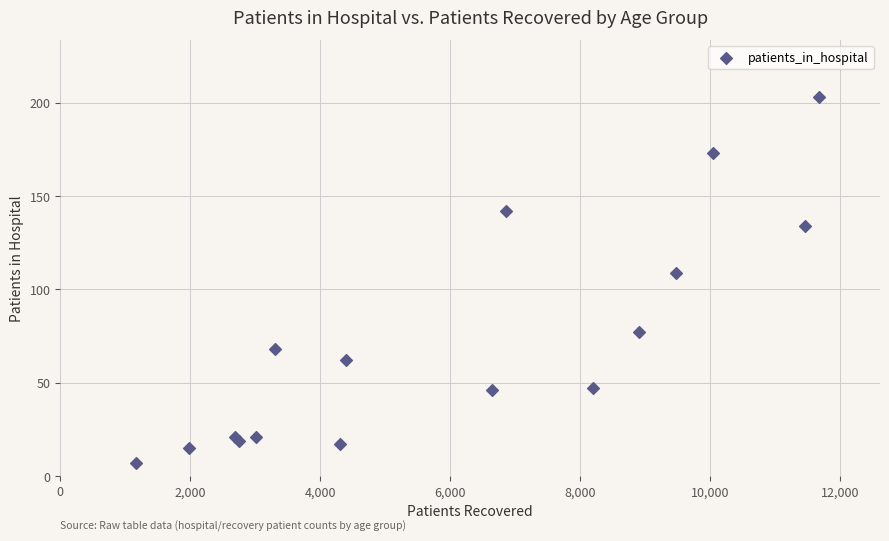

What Y value in the scatter plot is closest to 105?

109